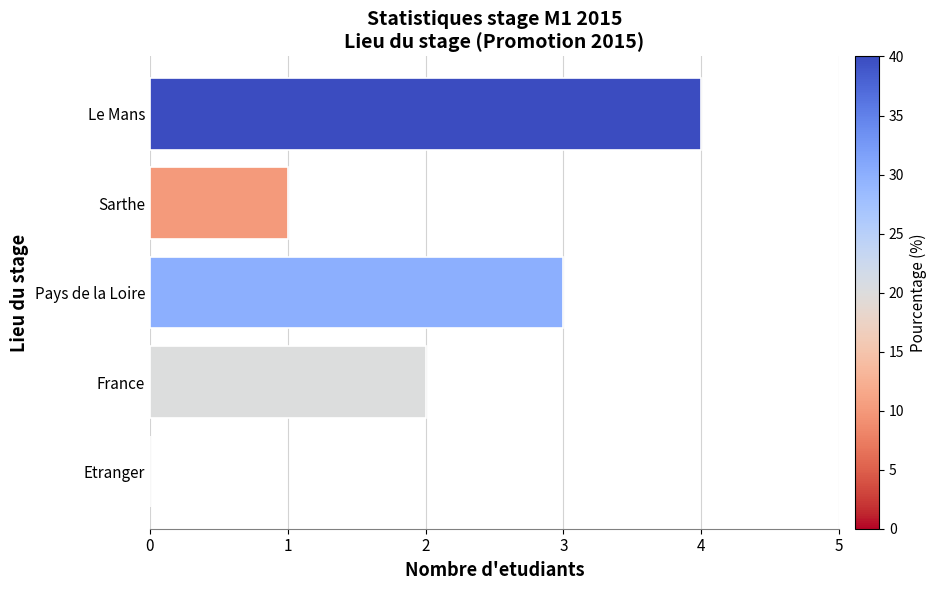

Approximately how many times larger is the value at Le Mans compared to France?

2.0